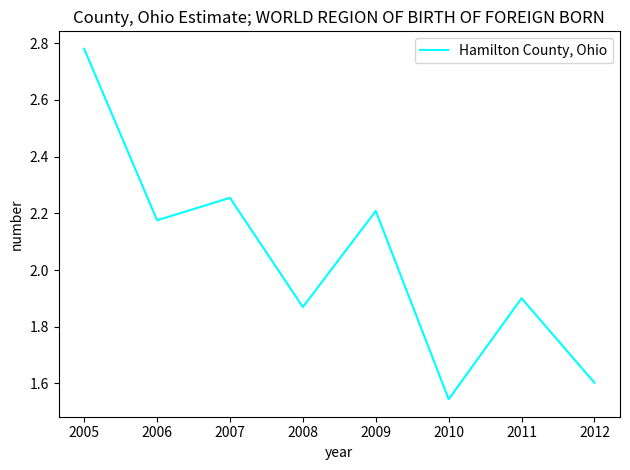

Rank the categories by value from highest to lowest.

2005, 2007, 2009, 2006, 2011, 2008, 2012, 2010